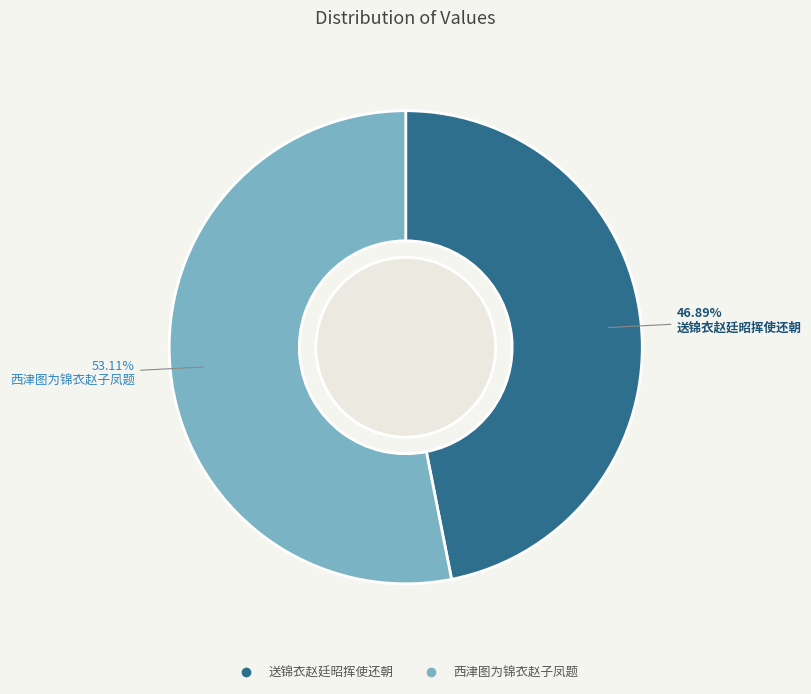

What is the smallest slice in the pie chart?

送锦衣赵廷昭挥使还朝